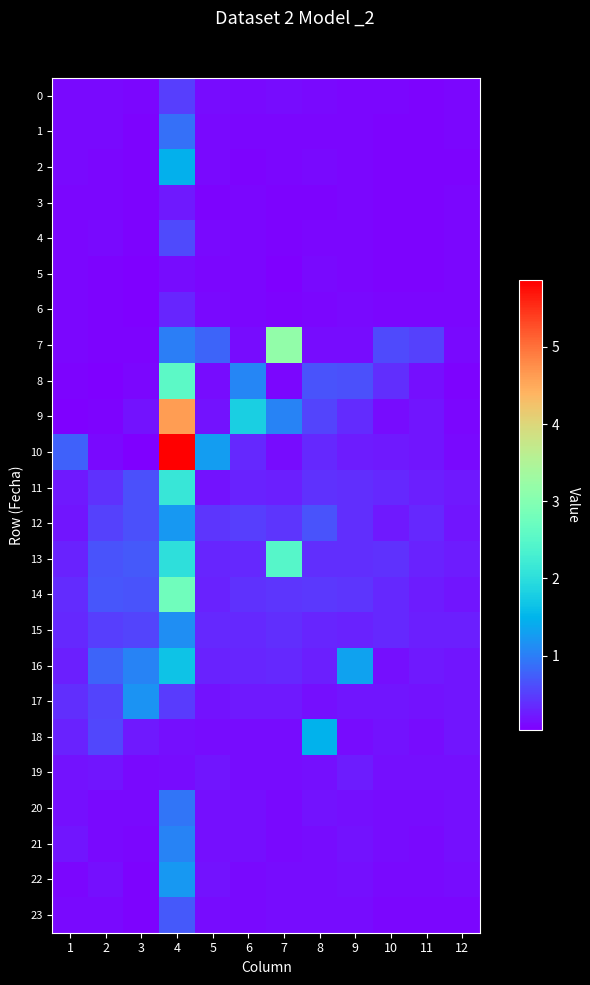

Reading left to right, list all the values displayed in this chart.

0: 1=0.1	2=0.1	3=0.1	4=0.5	5=0.1	6=0.1	7=0.1	8=0.1	9=0.1	10=0.1	11=0.1	12=0.1
1: 1=0.1	2=0.1	3=0.1	4=0.9	5=0.1	6=0.1	7=0.1	8=0.1	9=0.1	10=0.1	11=0.1	12=0.1
2: 1=0.1	2=0.1	3=0.1	4=1.5	5=0.1	6=0.1	7=0.1	8=0.1	9=0.1	10=0.1	11=0.1	12=0.1
3: 1=0.1	2=0.1	3=0.1	4=0.2	5=0.1	6=0.1	7=0.1	8=0.1	9=0.1	10=0.1	11=0.1	12=0.1
4: 1=0.1	2=0.1	3=0.1	4=0.6	5=0.1	6=0.1	7=0.1	8=0.1	9=0.1	10=0.1	11=0.1	12=0.1
5: 1=0.1	2=0.1	3=0.1	4=0.1	5=0.1	6=0.1	7=0.1	8=0.1	9=0.1	10=0.1	11=0.1	12=0.1
6: 1=0.1	2=0.1	3=0.1	4=0.3	5=0.1	6=0.1	7=0.1	8=0.1	9=0.1	10=0.1	11=0.1	12=0.1
7: 1=0.1	2=0.1	3=0.1	4=1.0	5=0.8	6=0.1	7=3.2	8=0.1	9=0.1	10=0.6	11=0.5	12=0.1
8: 1=0.1	2=0.0	3=0.1	4=2.5	5=0.1	6=1.1	7=0.1	8=0.7	9=0.6	10=0.4	11=0.2	12=0.1
9: 1=0.0	2=0.1	3=0.2	4=4.6	5=0.2	6=1.8	7=1.0	8=0.5	9=0.4	10=0.1	11=0.2	12=0.1
10: 1=0.8	2=0.1	3=0.0	4=5.9	5=1.3	6=0.3	7=0.1	8=0.4	9=0.2	10=0.2	11=0.2	12=0.1
11: 1=0.2	2=0.4	3=0.6	4=2.1	5=0.2	6=0.3	7=0.3	8=0.4	9=0.4	10=0.3	11=0.3	12=0.2
12: 1=0.2	2=0.5	3=0.6	4=1.2	5=0.4	6=0.5	7=0.4	8=0.7	9=0.4	10=0.2	11=0.3	12=0.2
13: 1=0.3	2=0.7	3=0.7	4=2.0	5=0.3	6=0.3	7=2.5	8=0.4	9=0.4	10=0.4	11=0.3	12=0.2
14: 1=0.4	2=0.7	3=0.7	4=2.8	5=0.3	6=0.4	7=0.4	8=0.5	9=0.4	10=0.3	11=0.2	12=0.2
15: 1=0.3	2=0.5	3=0.5	4=1.1	5=0.3	6=0.3	7=0.4	8=0.3	9=0.3	10=0.3	11=0.3	12=0.3
16: 1=0.3	2=0.8	3=1.1	4=1.7	5=0.3	6=0.3	7=0.3	8=0.3	9=1.3	10=0.1	11=0.2	12=0.2
17: 1=0.4	2=0.5	3=1.2	4=0.5	5=0.2	6=0.2	7=0.2	8=0.2	9=0.2	10=0.2	11=0.2	12=0.2
18: 1=0.3	2=0.6	3=0.2	4=0.1	5=0.1	6=0.1	7=0.1	8=1.5	9=0.1	10=0.2	11=0.1	12=0.2
19: 1=0.2	2=0.2	3=0.1	4=0.1	5=0.2	6=0.1	7=0.1	8=0.2	9=0.2	10=0.2	11=0.1	12=0.2
20: 1=0.2	2=0.1	3=0.1	4=0.9	5=0.2	6=0.2	7=0.1	8=0.2	9=0.2	10=0.1	11=0.1	12=0.1
21: 1=0.2	2=0.1	3=0.1	4=1.1	5=0.2	6=0.2	7=0.1	8=0.1	9=0.2	10=0.1	11=0.1	12=0.1
22: 1=0.1	2=0.2	3=0.1	4=1.2	5=0.2	6=0.1	7=0.1	8=0.1	9=0.2	10=0.1	11=0.1	12=0.1
23: 1=0.1	2=0.1	3=0.1	4=0.7	5=0.1	6=0.1	7=0.1	8=0.1	9=0.1	10=0.1	11=0.1	12=0.1